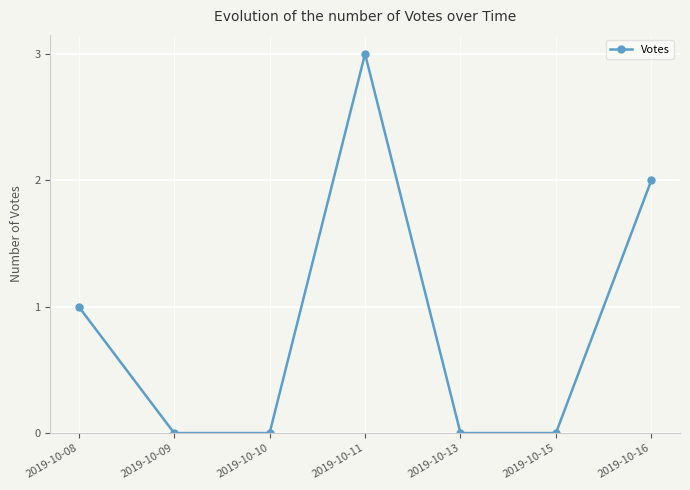

Which category has the highest value across all series?

2019-10-11